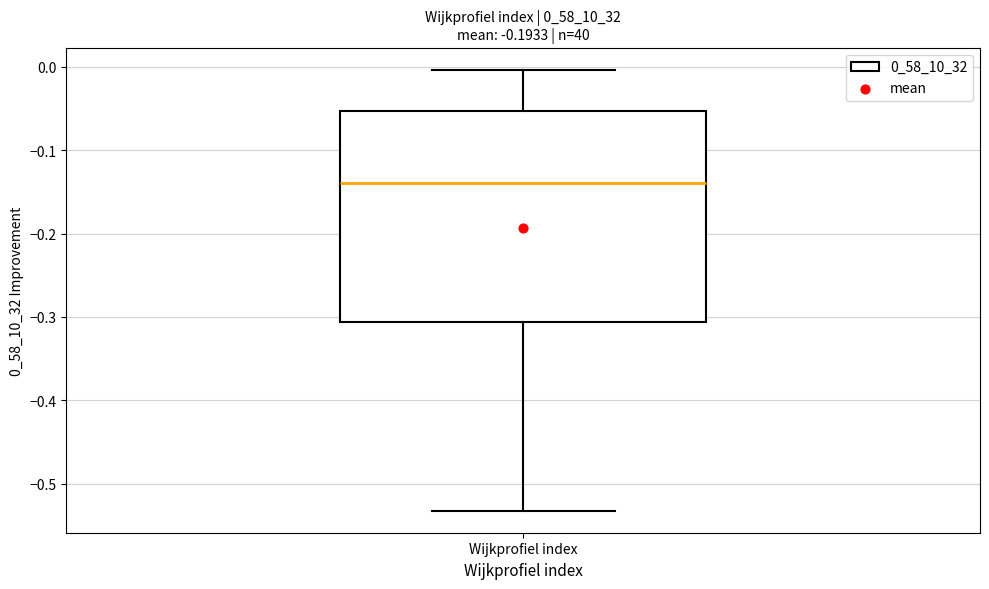

Transcribe this box plot: give where the median line is, the range the box spans, and where the two whiskers end, as read against the y-axis. The values are not printed on the chart, so give them approximately, as read against the axis.

median -0.14, box -0.31 to -0.05, whiskers -0.53 to 0.00